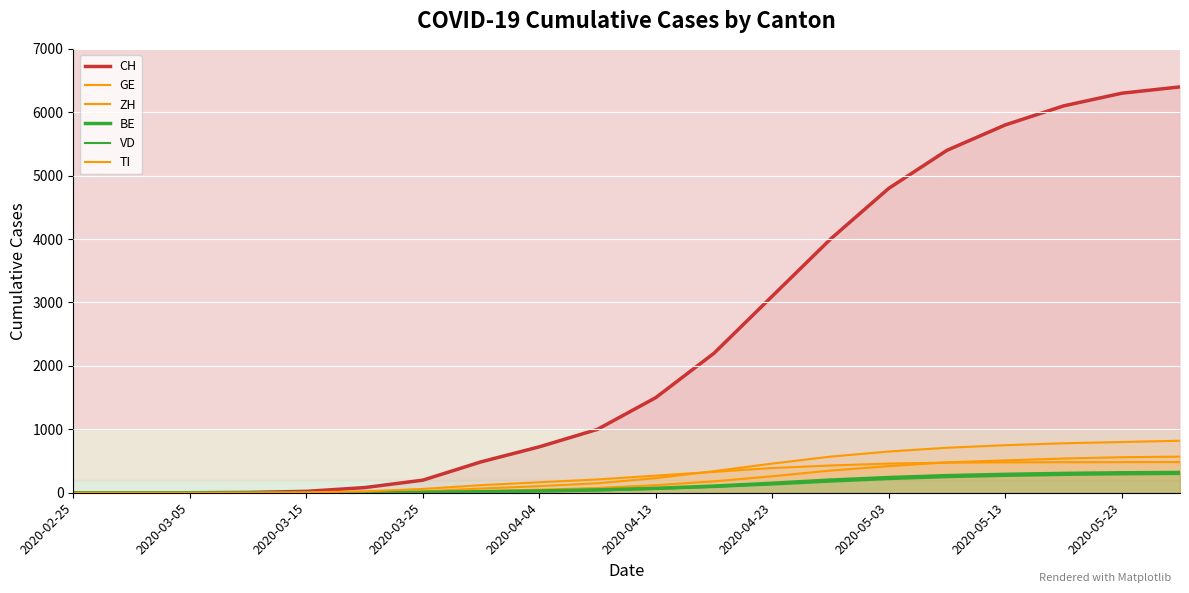

At which category does the chart reach its minimum across all series?

2020-02-25